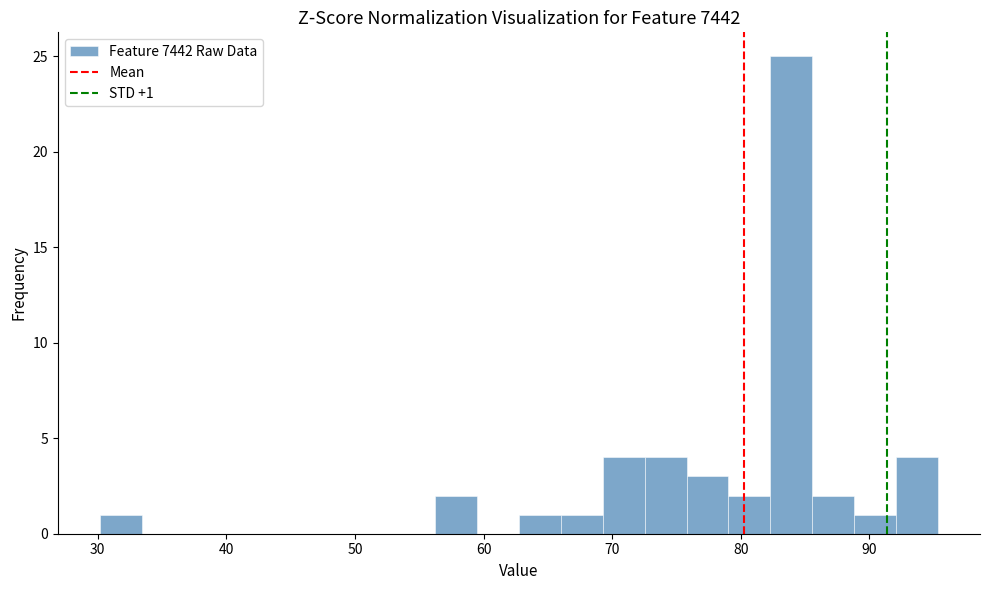

Read against the x-axis, roughly where is the centre of the tallest bar?

84